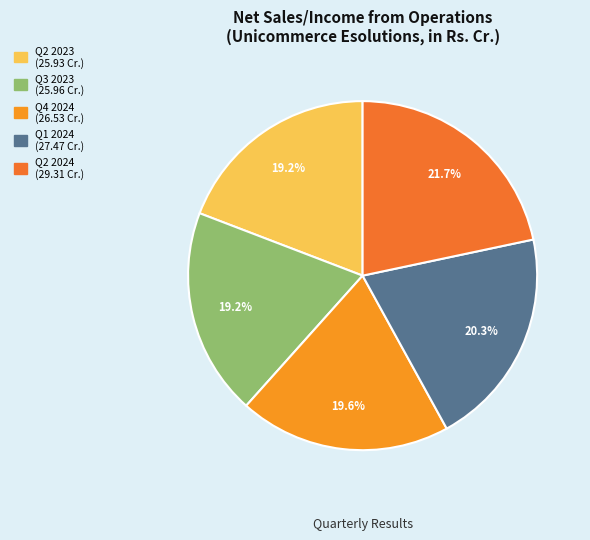

Do Q3 2023 and Q4 2024 together represent more than half of the pie?

No